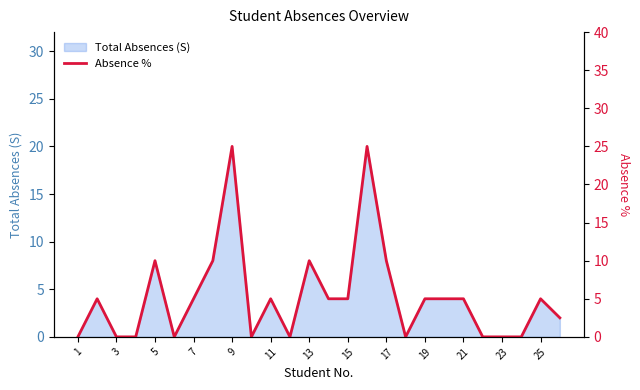

The value at 1 is -17.3. True or false?

False